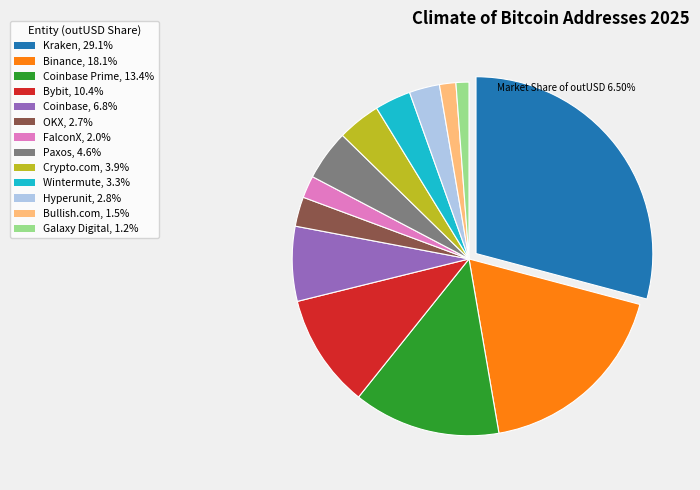

Approximately how many times larger is the value at Paxos, 4.6% compared to Wintermute, 3.3%?

1.4